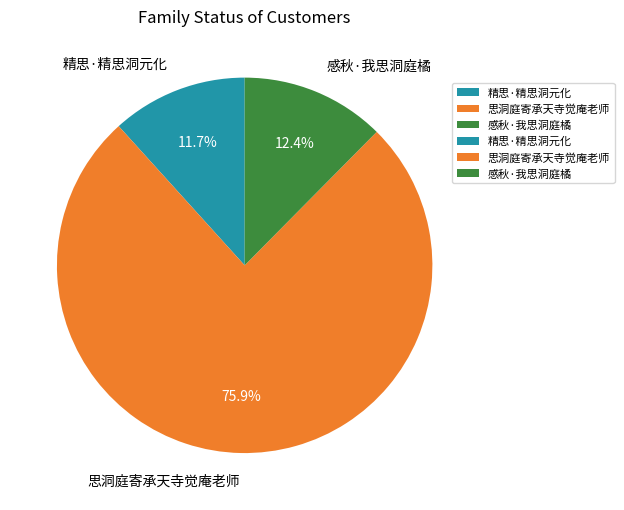

Rank the categories by value from highest to lowest.

思洞庭寄承天寺觉庵老师, 感秋·我思洞庭橘, 精思·精思洞元化